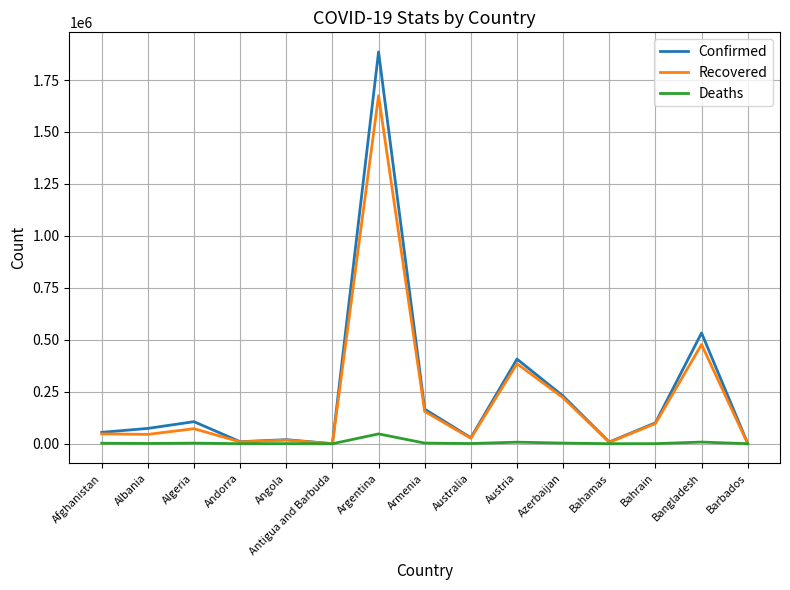

What is the sum of all Confirmed values?

3623801